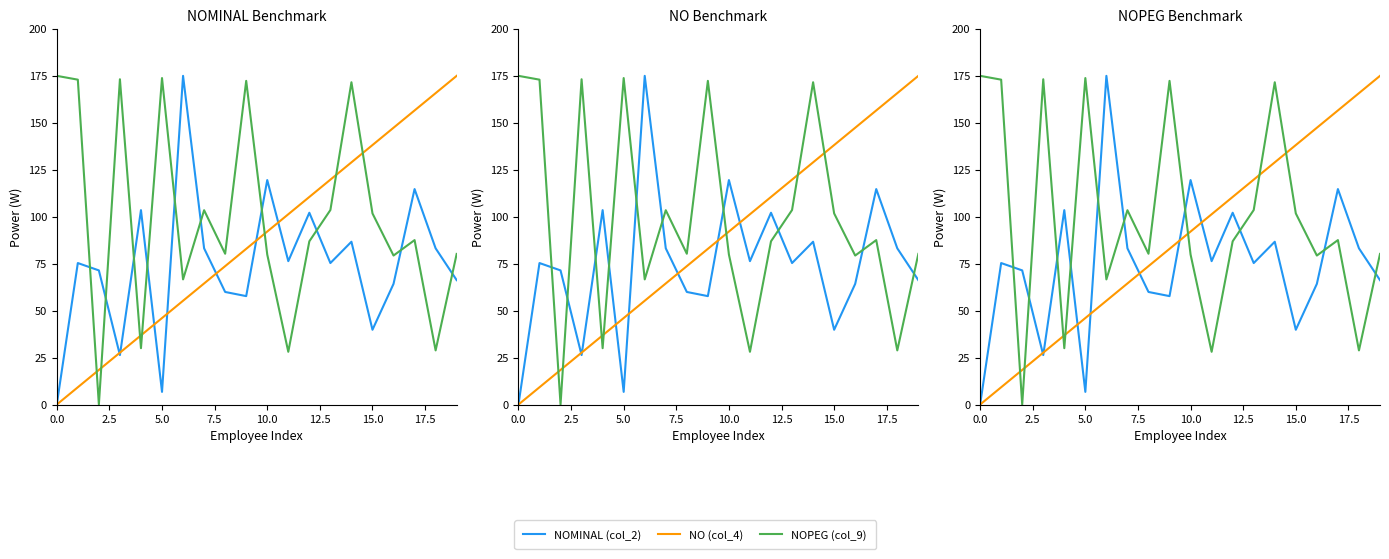

Is this an area chart (filled region under the line)?

No